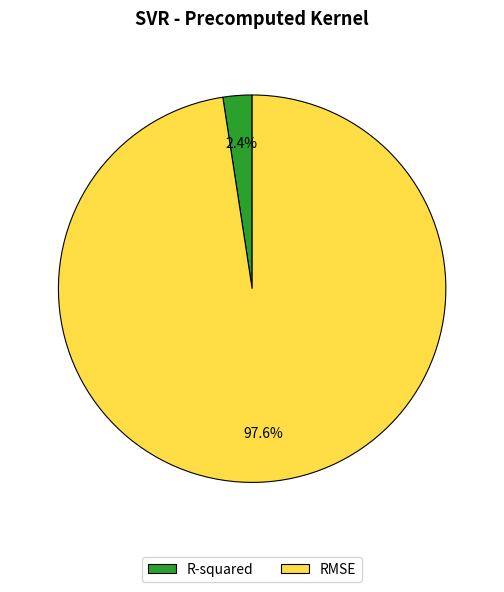

To the nearest percent, what portion does RMSE represent?

98%